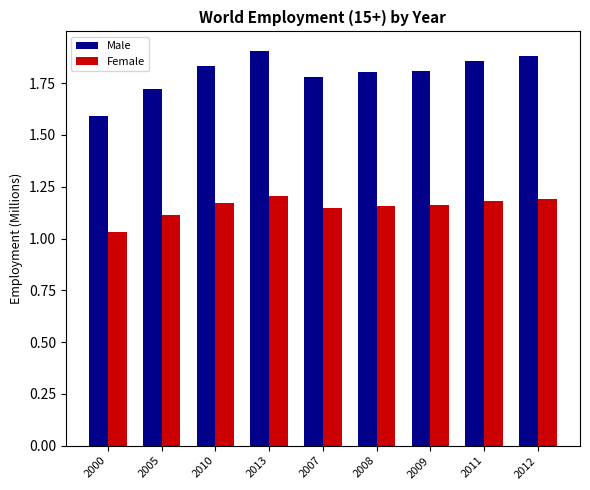

Rank the series by their maximum value, from lowest to highest.

Female, Male